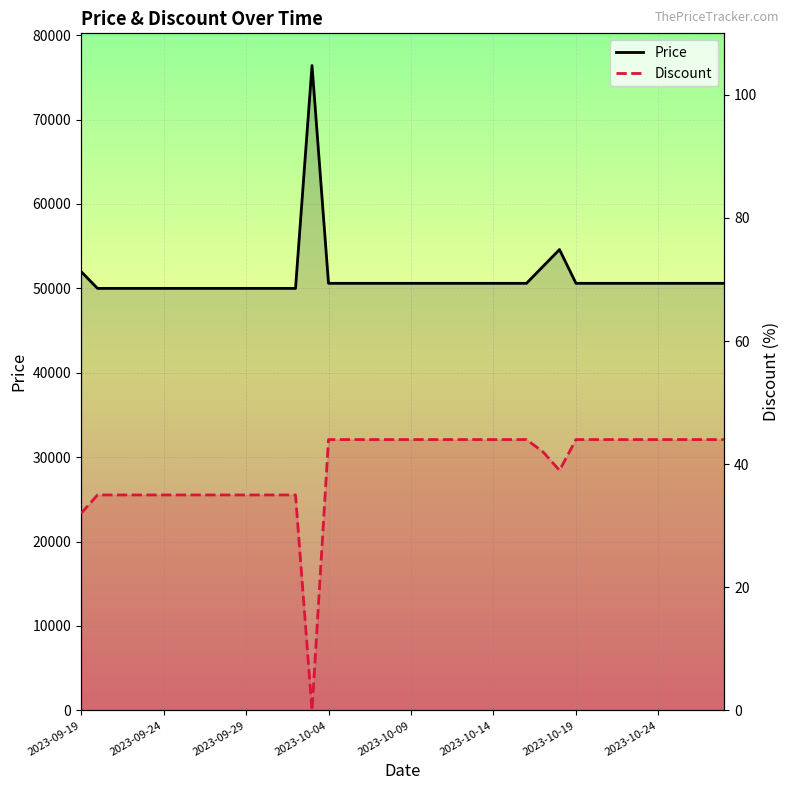

Where is the first local maximum for Price?

14